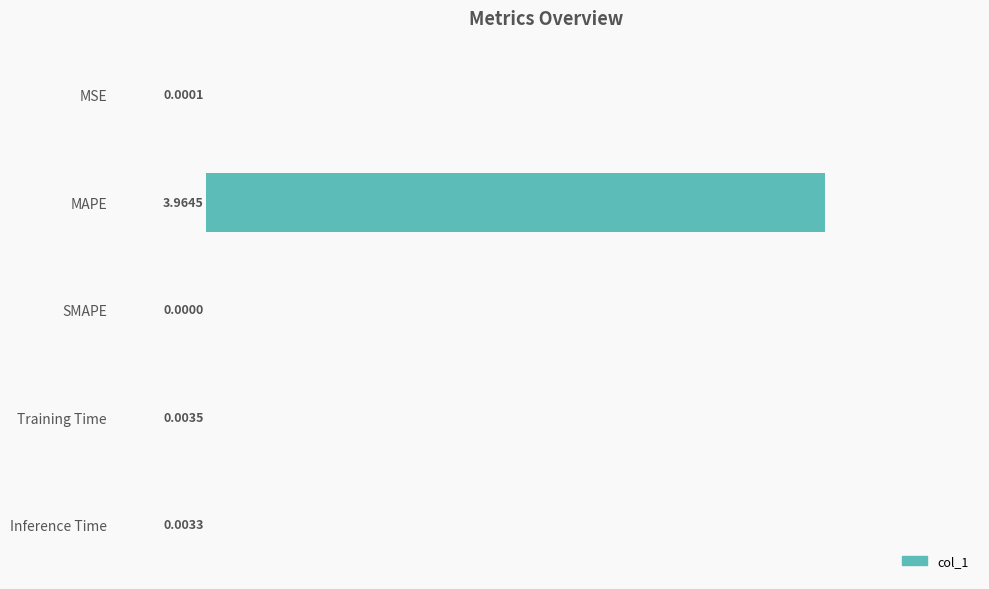

What is the change in value from MAPE to Training Time?

-4.0